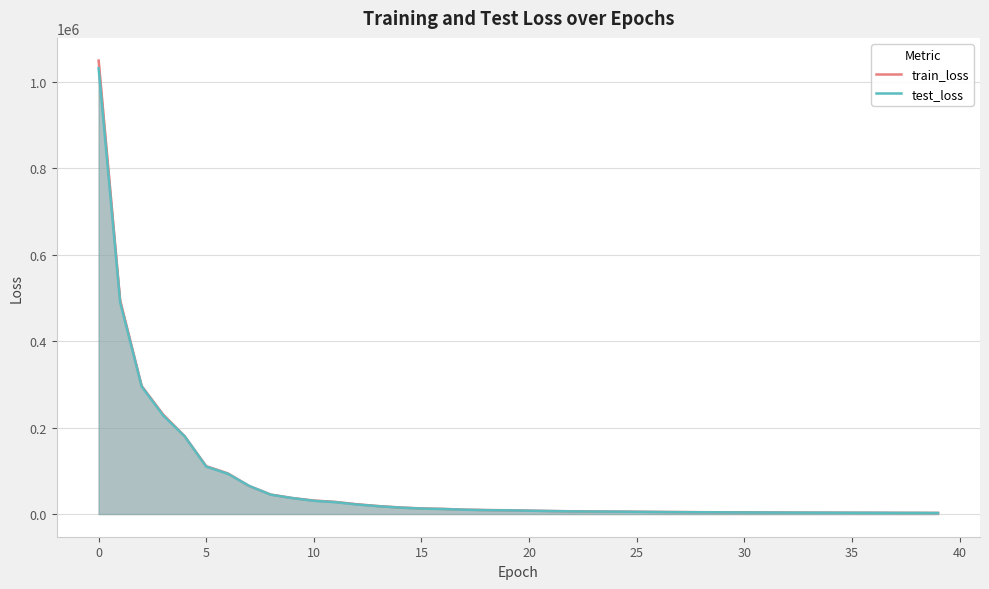

What is the greatest value displayed?

1048831.1